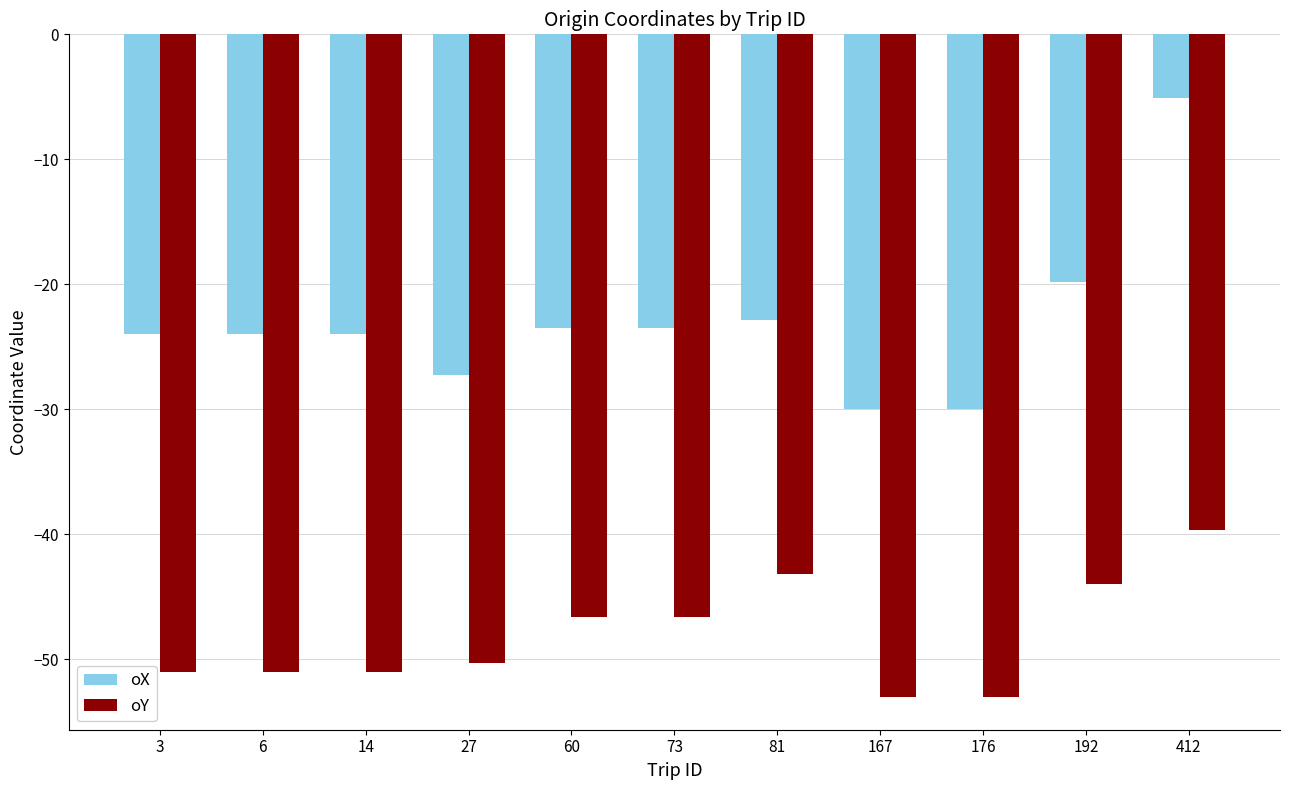

What is the maximum value for oX?

-5.1